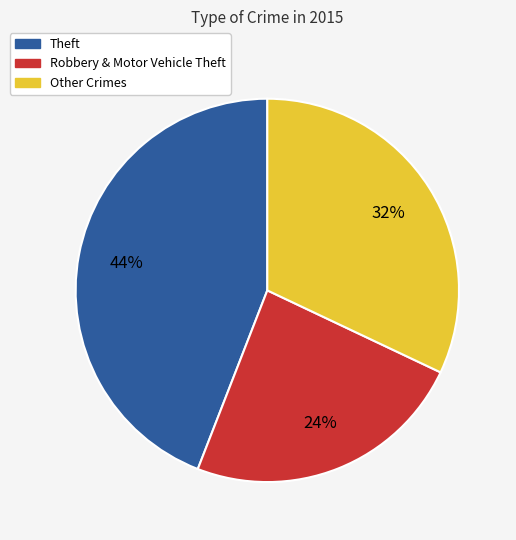

To the nearest percent, what is the difference between the largest and smallest slice percentages?

20%